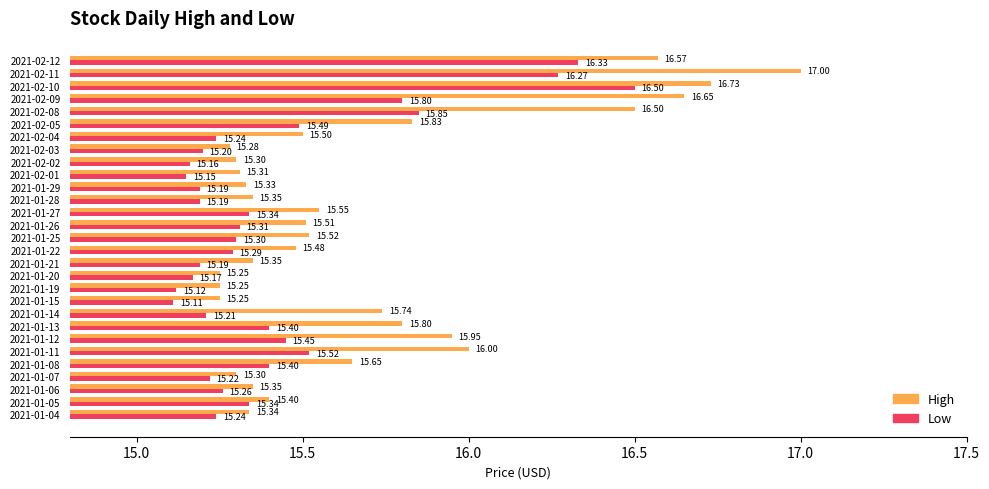

What is the difference between the second highest and minimum values in the Low series?

1.2